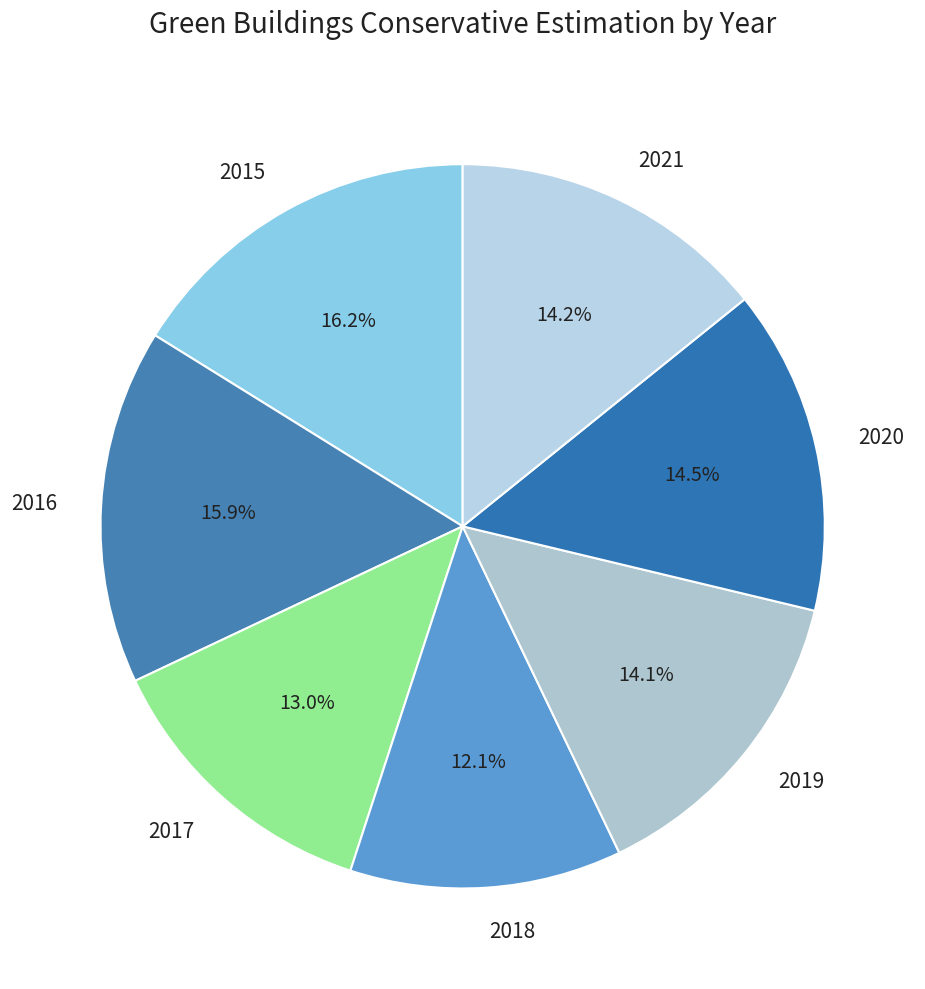

Count the number of slices in the pie.

7